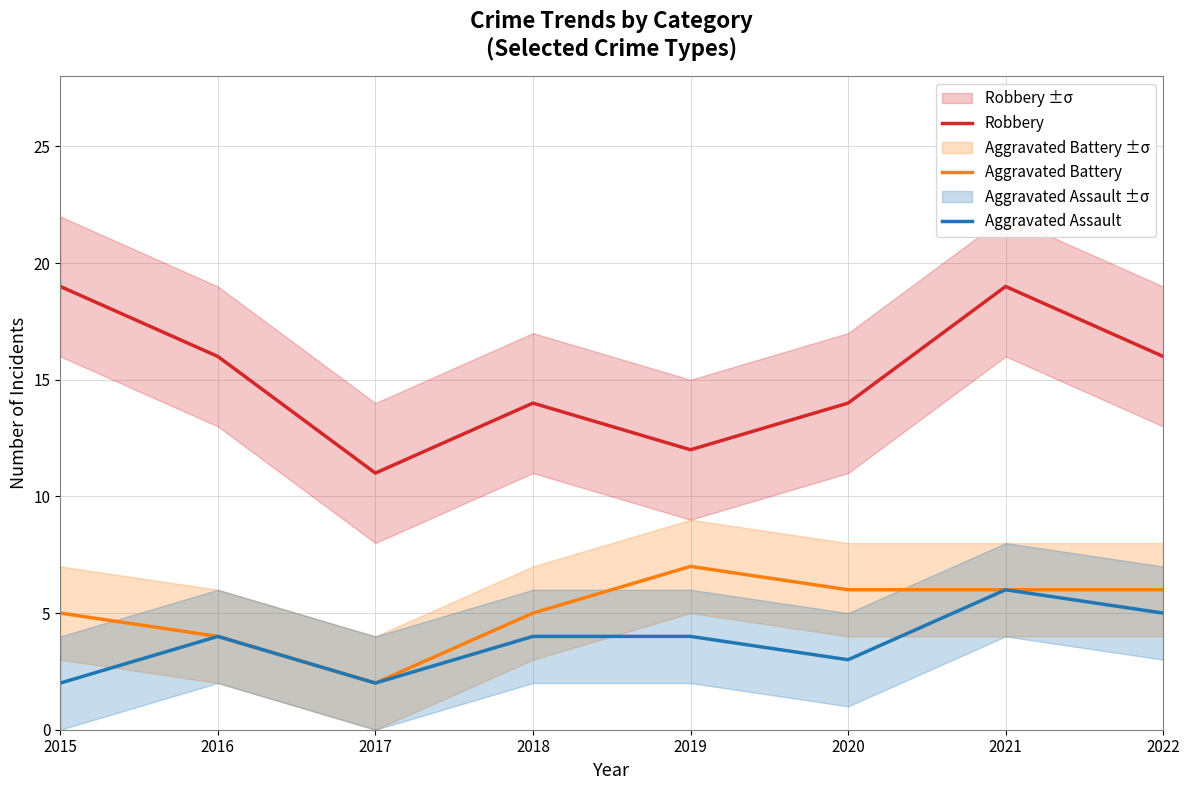

How many categories are shown in the chart?

8